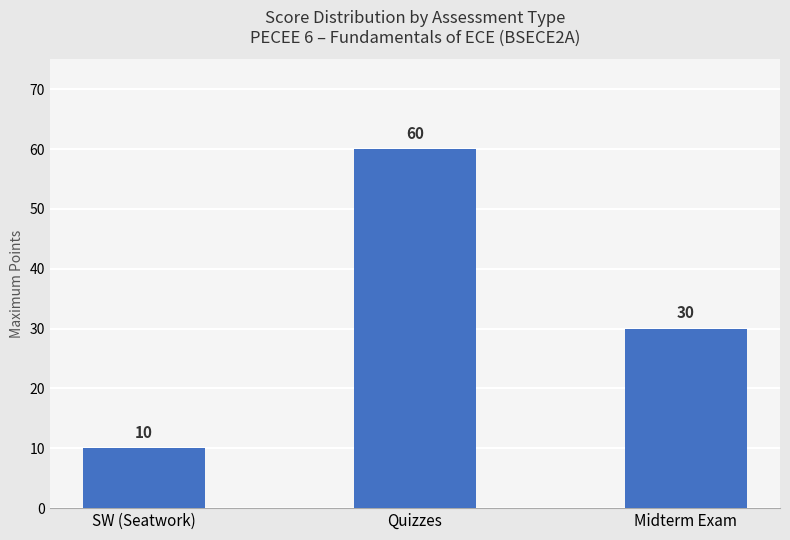

List the labels in order of value, largest first.

Quizzes, Midterm Exam, SW (Seatwork)